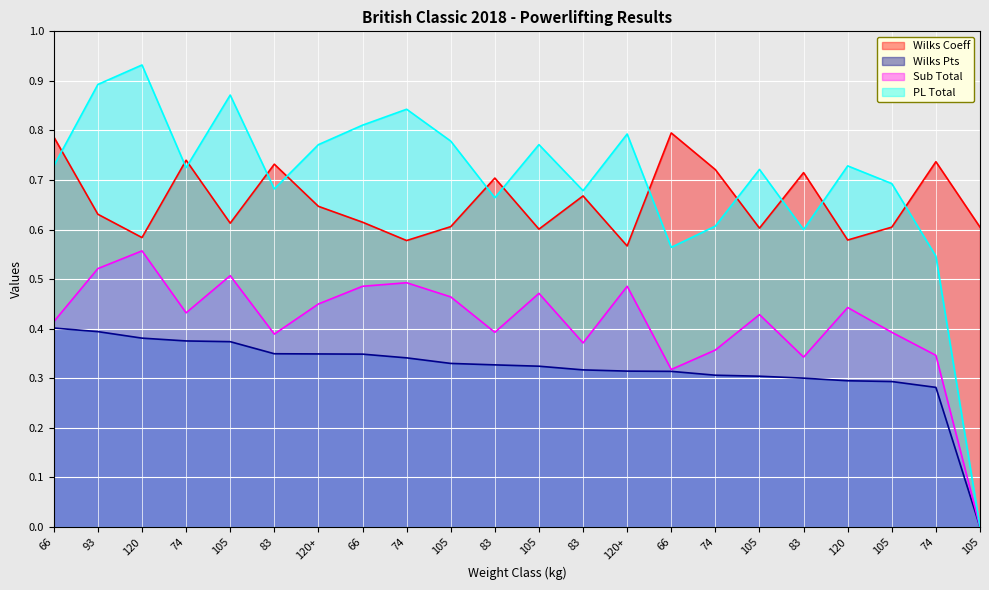

Reading left to right, extract all data points from this chart.

Wilks Coeff: 66=0.8	93=0.6	120=0.6	74=0.7	105=0.6	83=0.7	120+=0.6	66=0.6	74=0.6	105=0.6	83=0.7	105=0.6	83=0.7	120+=0.6	66=0.8	74=0.7	105=0.6	83=0.7	120=0.6	105=0.6	74=0.7	105=0.6
Wilks Pts: 66=0.4	93=0.4	120=0.4	74=0.4	105=0.4	83=0.3	120+=0.3	66=0.3	74=0.3	105=0.3	83=0.3	105=0.3	83=0.3	120+=0.3	66=0.3	74=0.3	105=0.3	83=0.3	120=0.3	105=0.3	74=0.3	105=0.0
Sub Total: 66=0.4	93=0.5	120=0.6	74=0.4	105=0.5	83=0.4	120+=0.5	66=0.5	74=0.5	105=0.5	83=0.4	105=0.5	83=0.4	120+=0.5	66=0.3	74=0.4	105=0.4	83=0.3	120=0.4	105=0.4	74=0.3	105=0.0
PL Total: 66=0.7	93=0.9	120=0.9	74=0.7	105=0.9	83=0.7	120+=0.8	66=0.8	74=0.8	105=0.8	83=0.7	105=0.8	83=0.7	120+=0.8	66=0.6	74=0.6	105=0.7	83=0.6	120=0.7	105=0.7	74=0.5	105=0.0